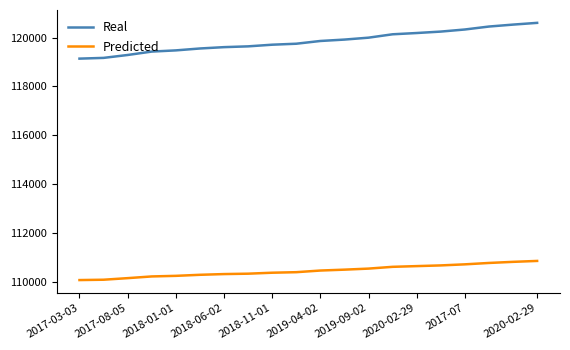

Which series has the largest range (max minus min)?

Real